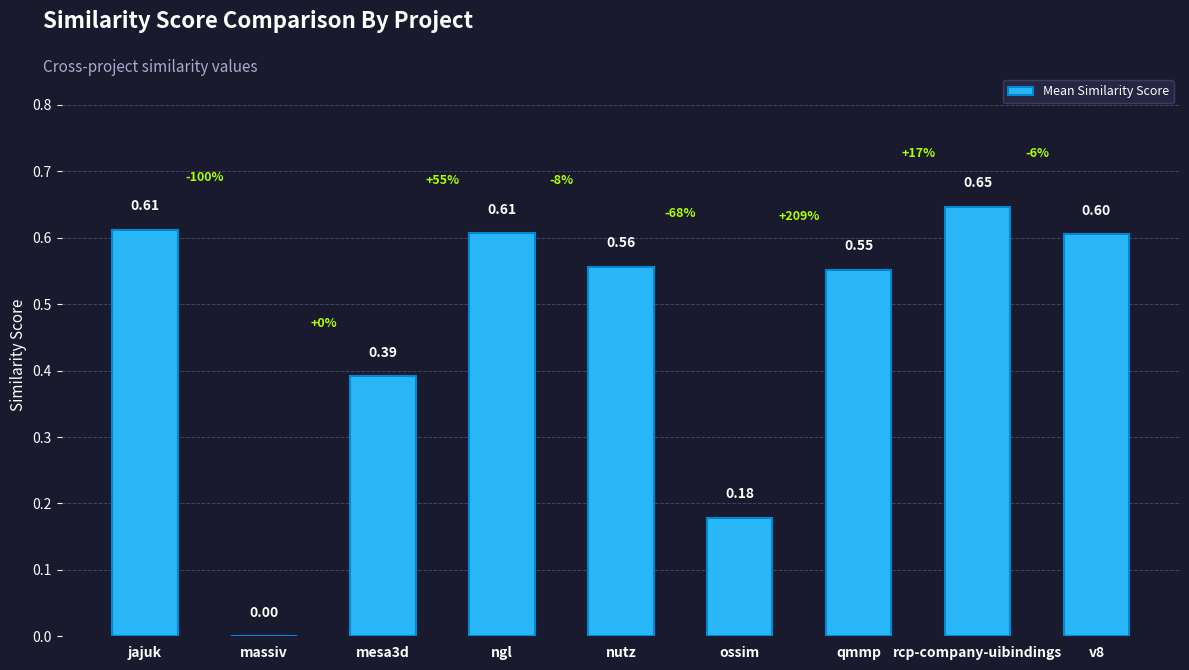

Are the bars horizontal?

No